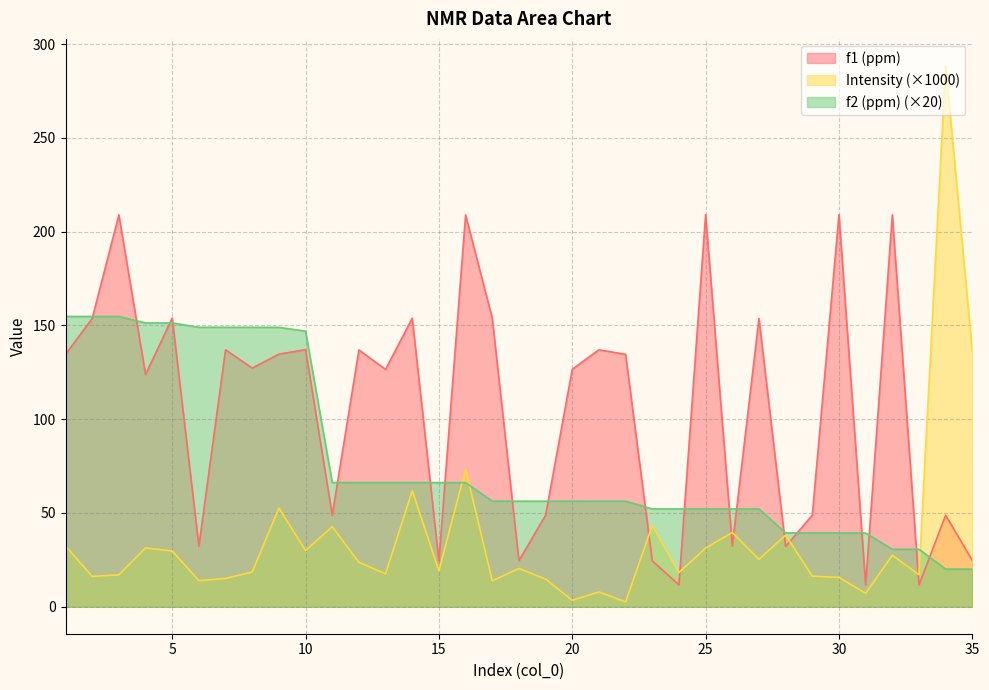

True or false: f1 (ppm) and f2 (ppm) cross at least once.

True